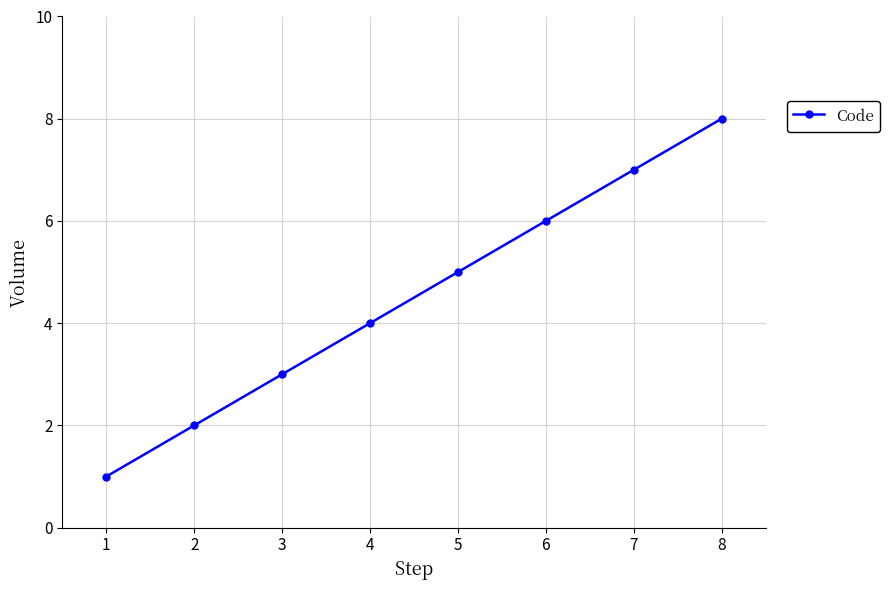

How many data points does each series have?

8